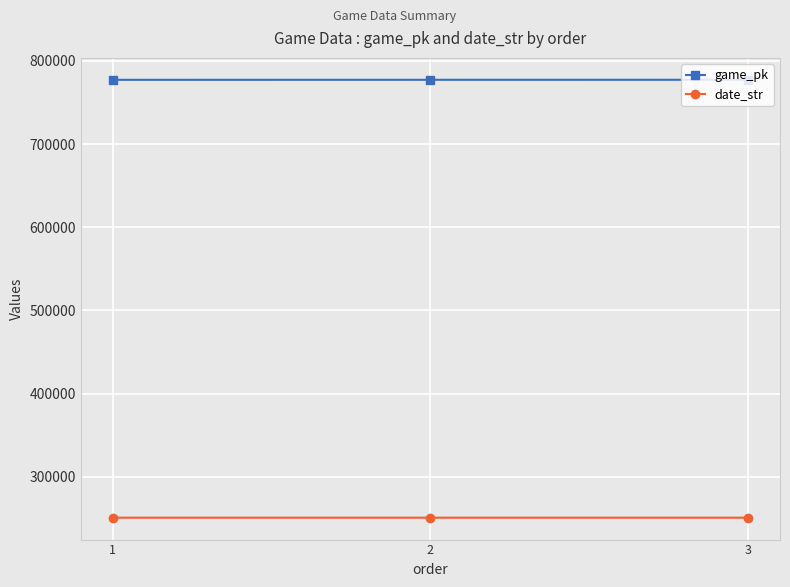

How many lines are shown in the chart?

2